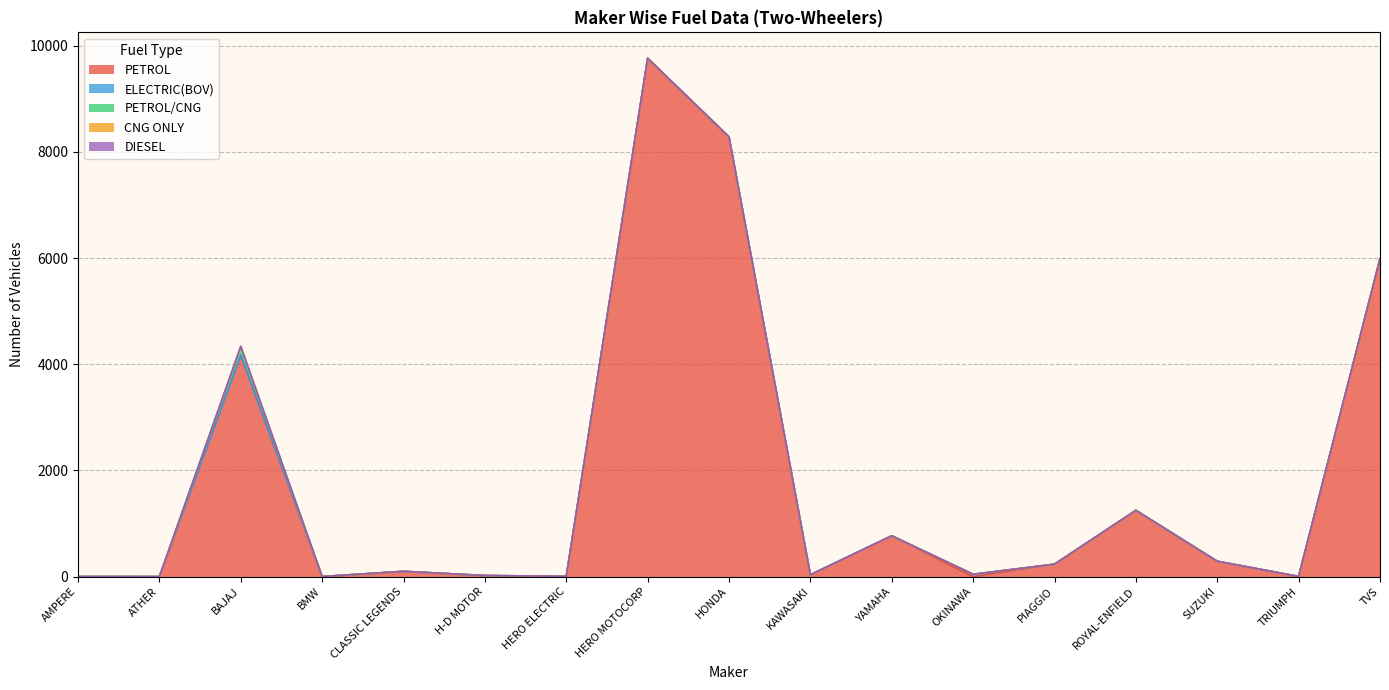

Which has a higher value, YAMAHA or BMW?

YAMAHA